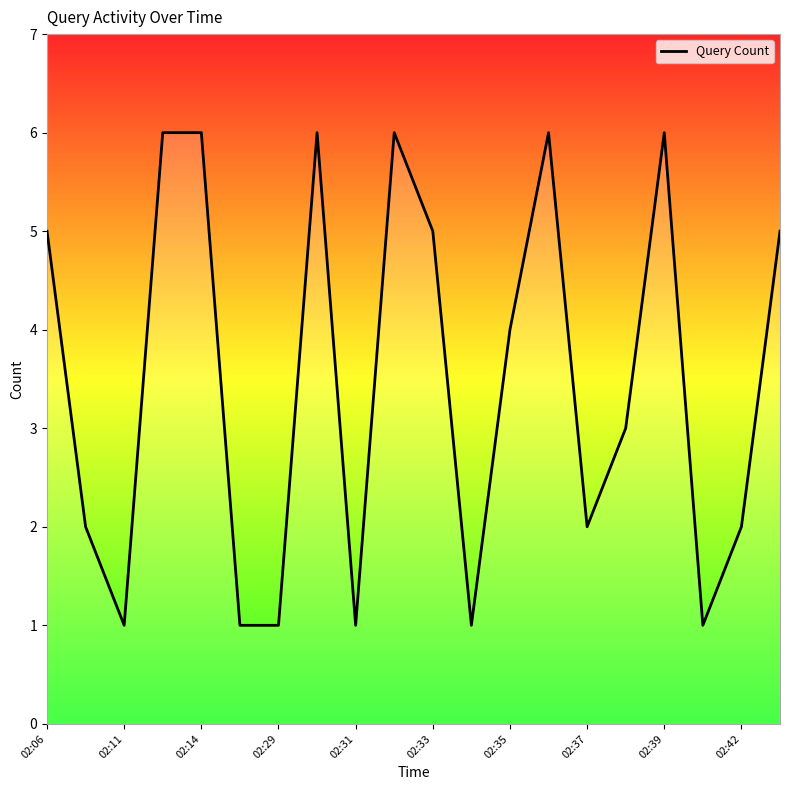

What is the difference between the maximum and minimum values?

5